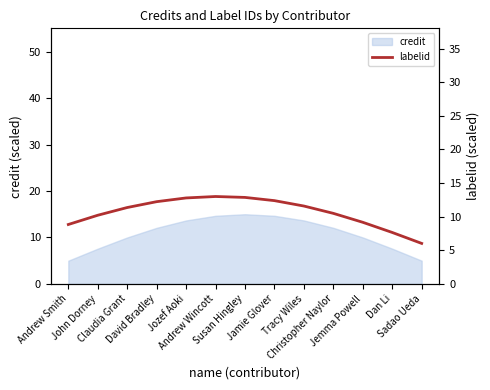

Rank the categories by value from lowest to highest.

Sadao Ueda, Dan Li, Andrew Smith, Jemma Powell, John Dorney, Christopher Naylor, Claudia Grant, Tracy Wiles, David Bradley, Jamie Glover, Jozef Aoki, Susan Hingley, Andrew Wincott